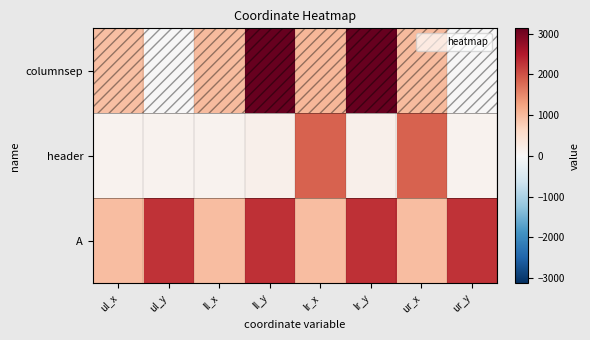

Count the number of categories in the chart.

8